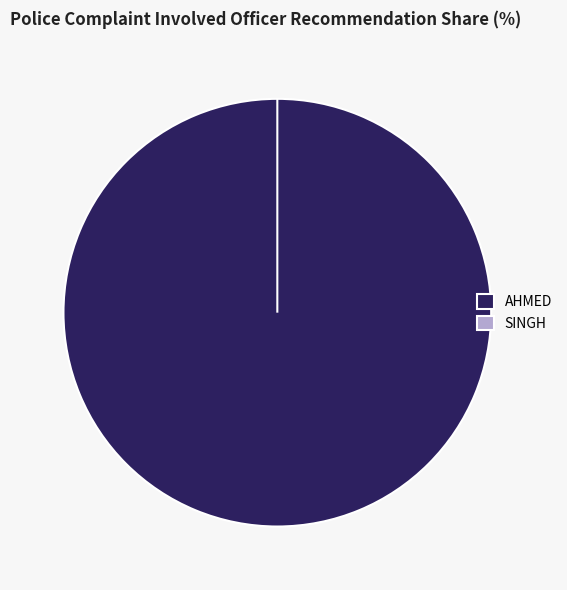

Between SINGH and AHMED, which is larger?

AHMED